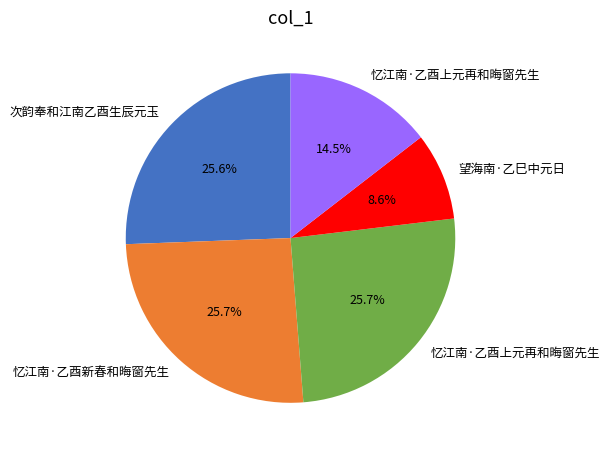

Does any single category account for the majority?

No